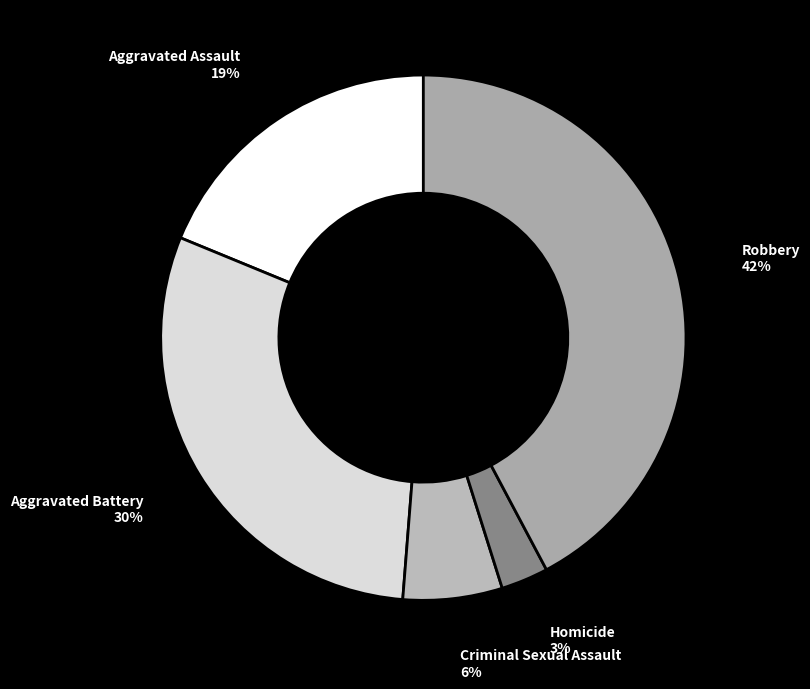

To the nearest percent, what is the difference between the largest and smallest slice percentages?

39%